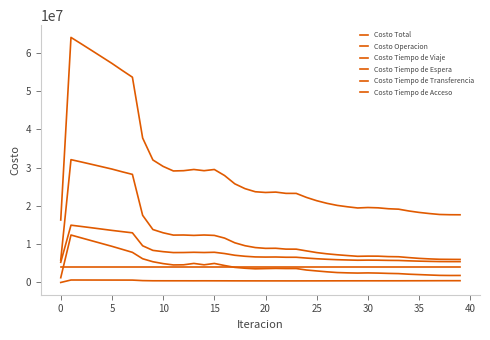

Is this an area chart (filled region under the line)?

No